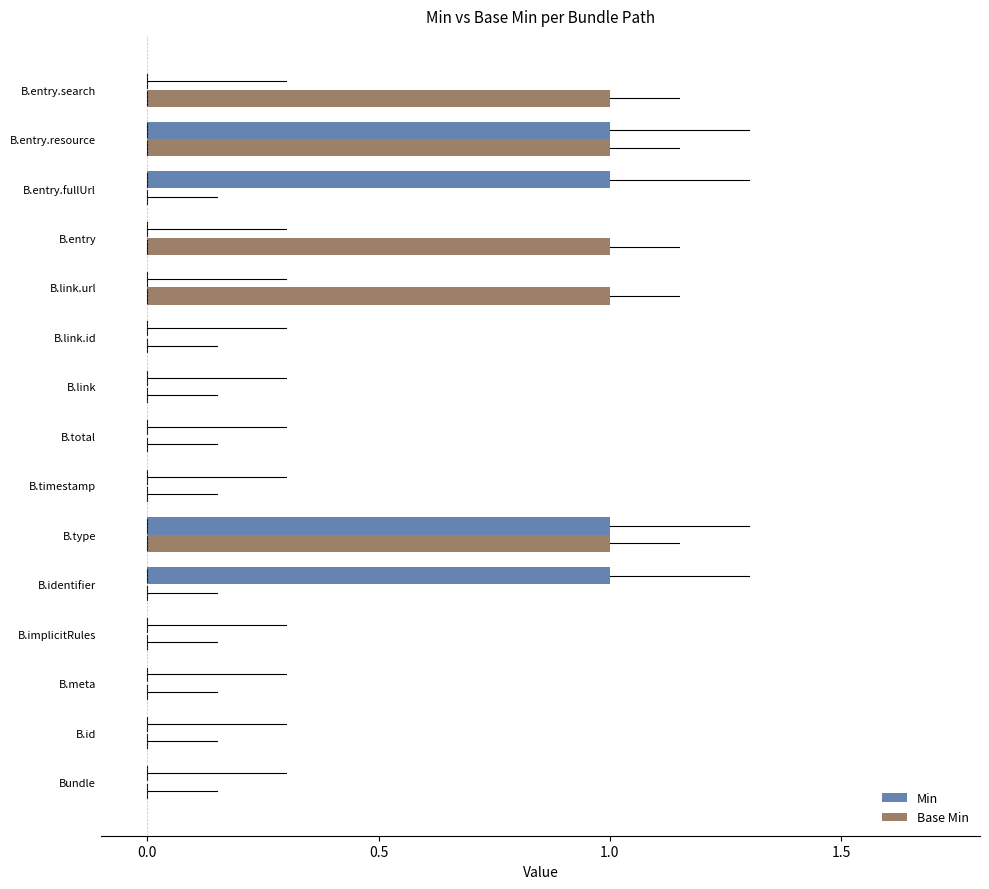

Is the value of Base Min at B.meta greater than the value of Min at B.type?

No